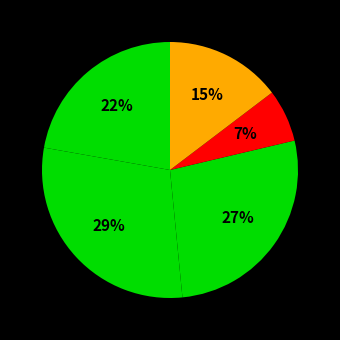

Count the number of slices in the pie.

5